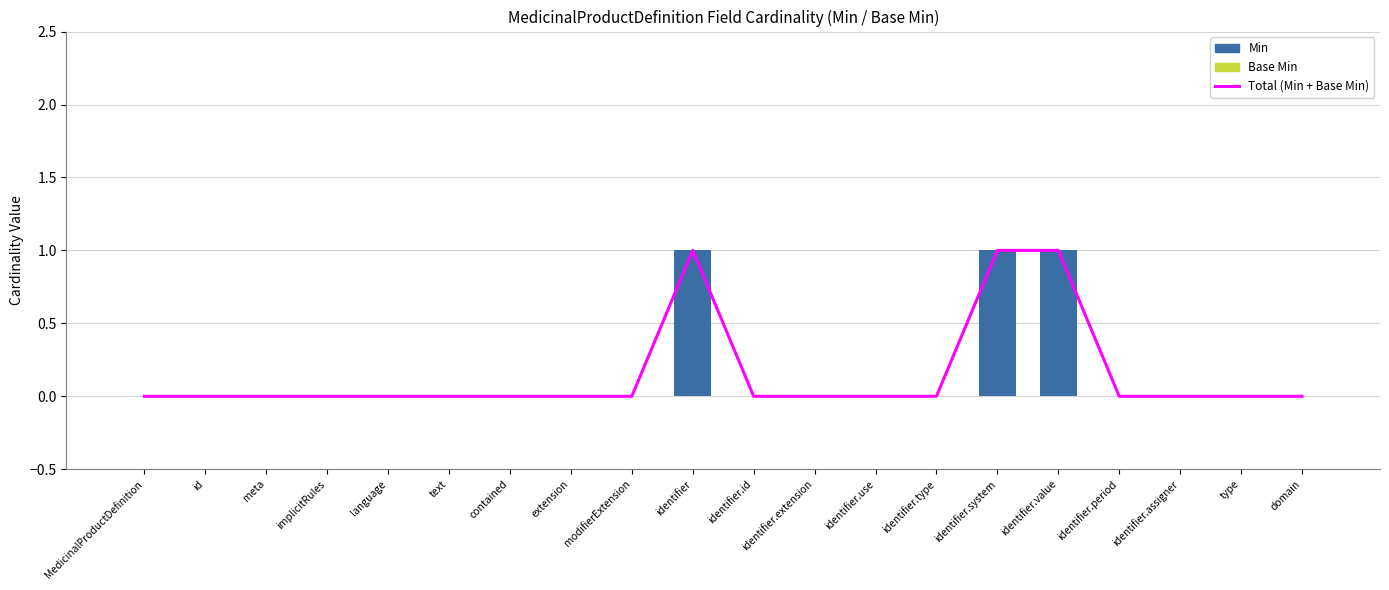

What are all the series names shown in the legend?

Total (Min + Base Min), Min, Base Min